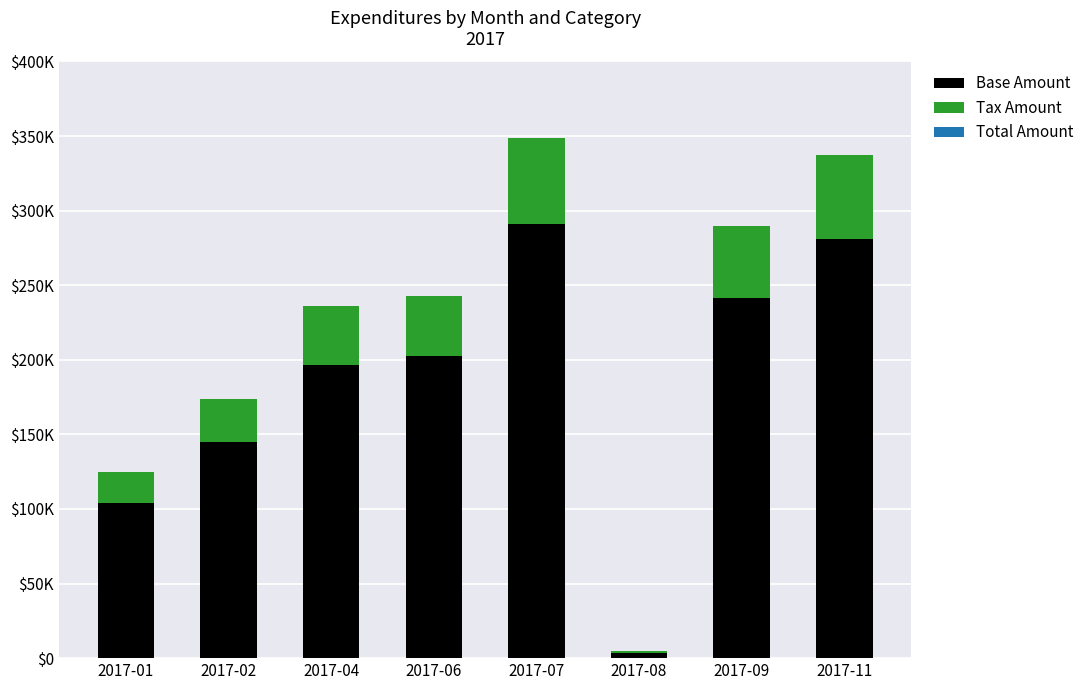

What is the maximum value for Total Amount?

0.4